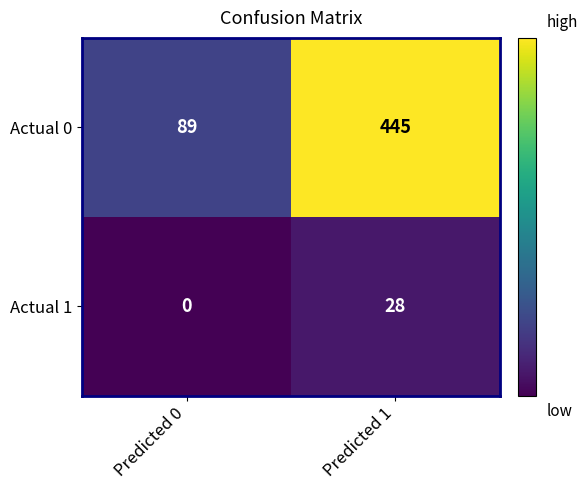

List the series in order of their peak value, highest first.

Actual 0, Actual 1